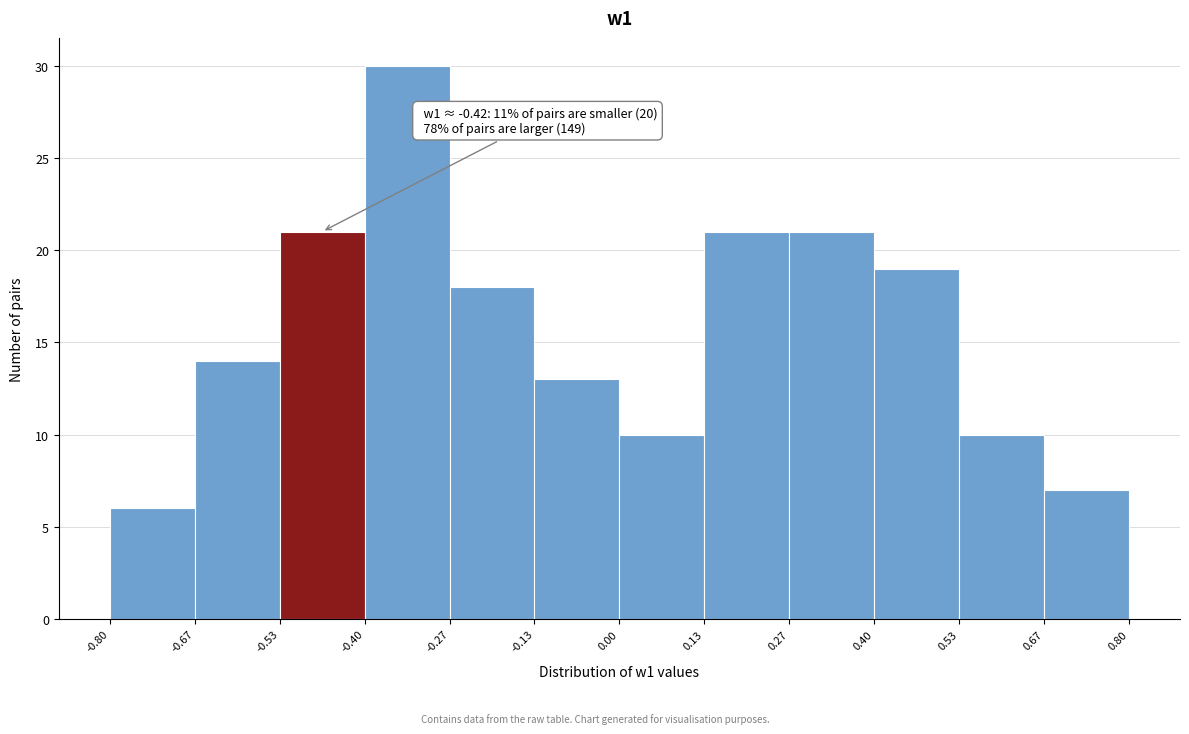

Over which range of the x-axis is the bar tallest?

-0.40 to -0.27